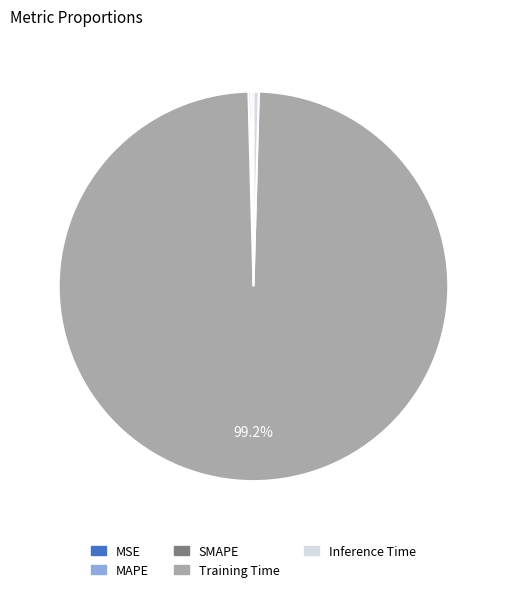

Which category accounts for the majority?

Training Time